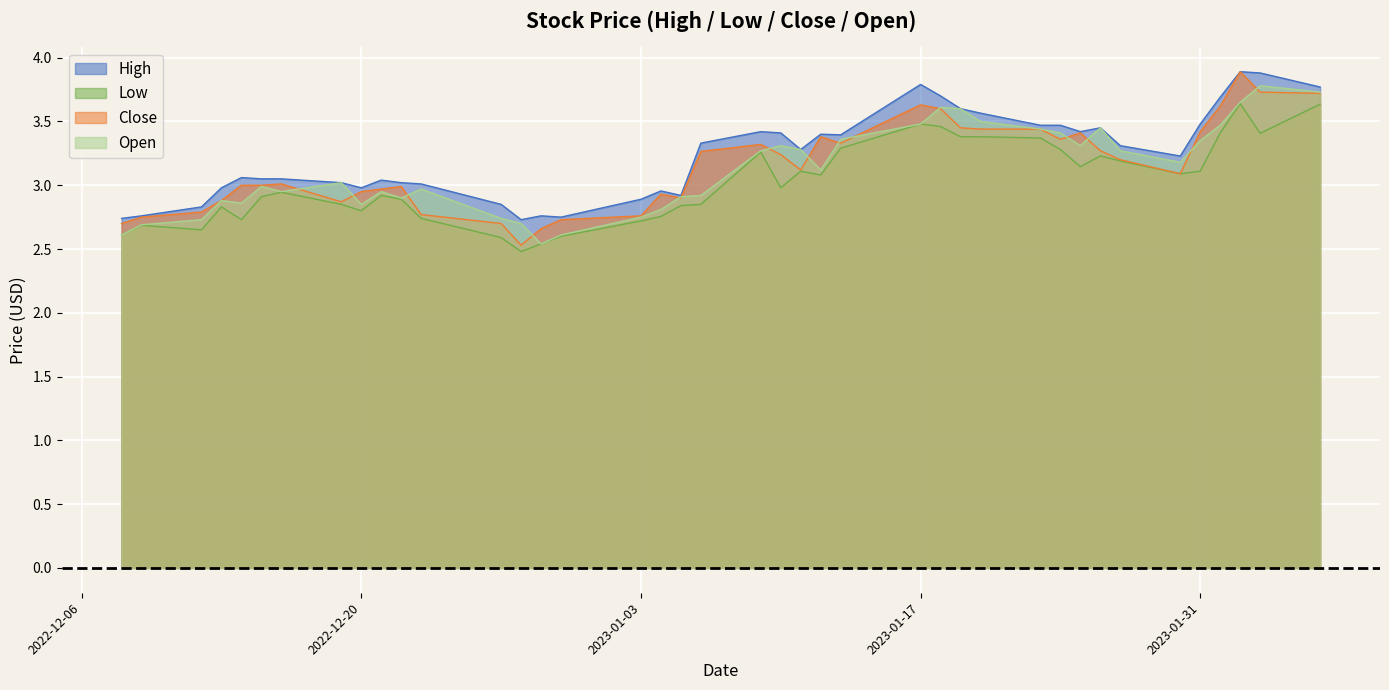

At which label does Low reach its minimum?

2022-12-28